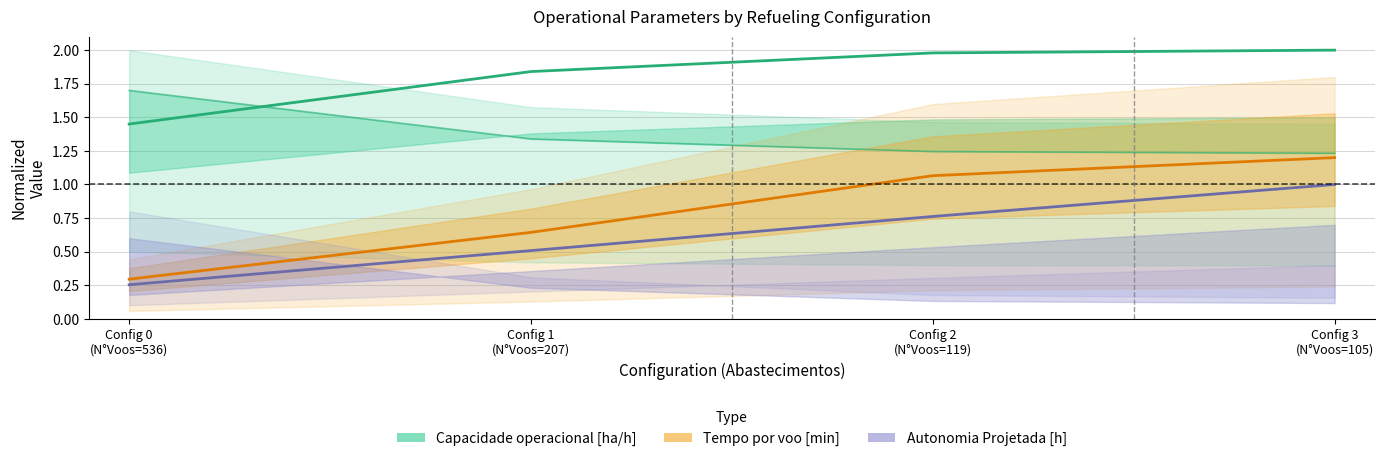

What is the approximate value of Autonomia Projetada [h] at Config 1
(N°Voos=207)?

0.5